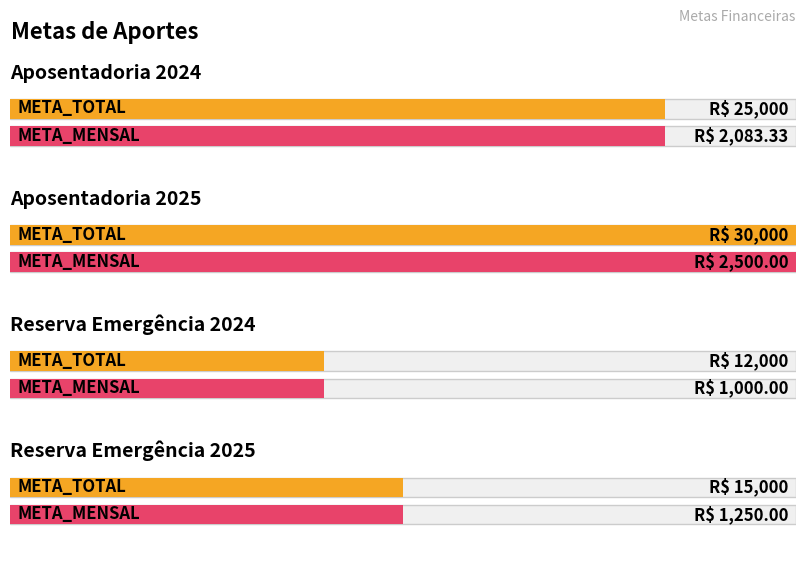

What is the difference between the second highest and minimum values in the META_TOTAL series?

13000.0